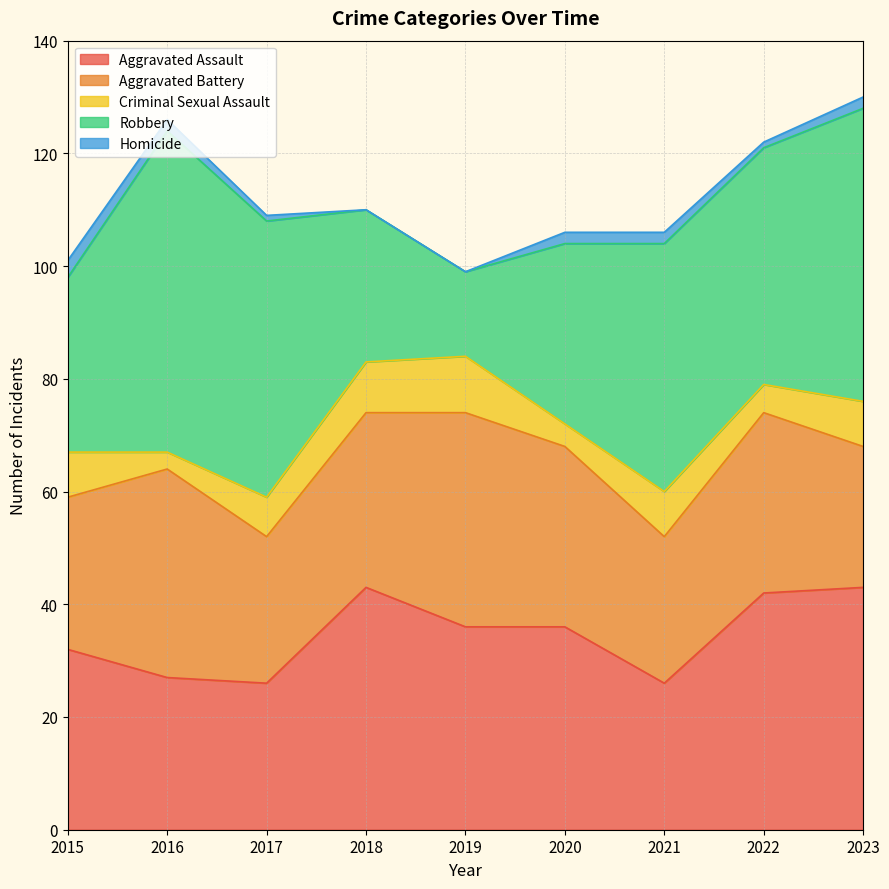

What is the average value of the Criminal Sexual Assault series?

7